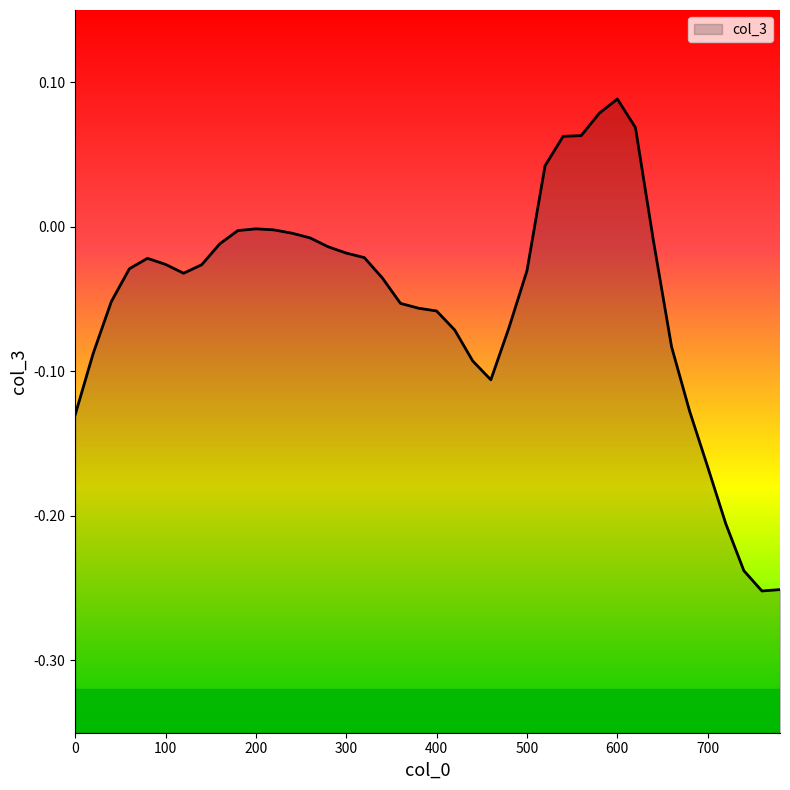

What is the difference between the values at 540 and 760?

0.3